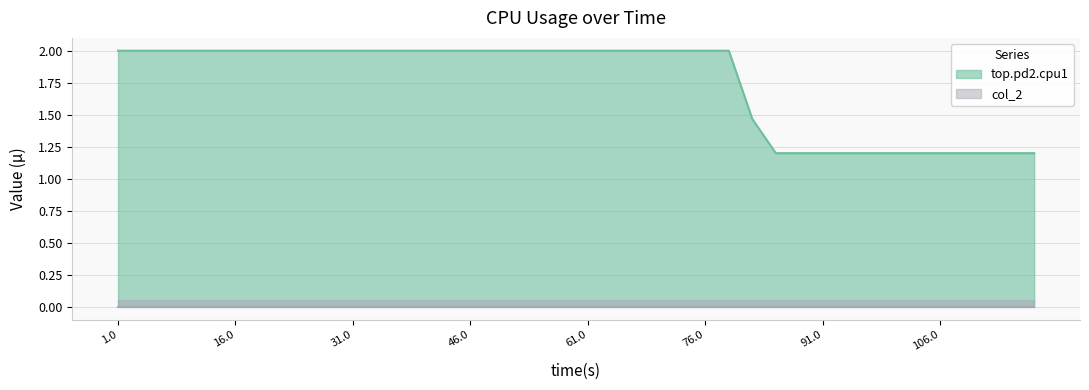

What is the minimum value for top.pd2.cpu1?

1.2